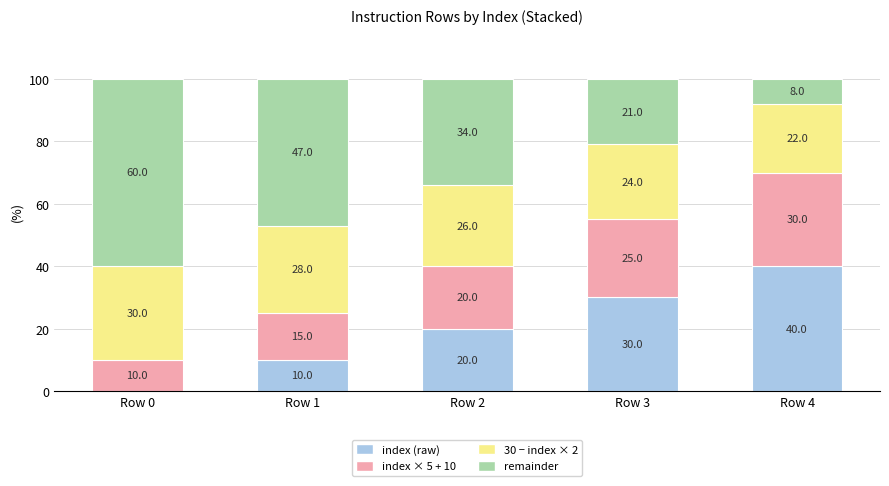

Reading right to left, list the values for the index (raw) series.

Row 4=40	Row 3=30	Row 2=20	Row 1=10	Row 0=0